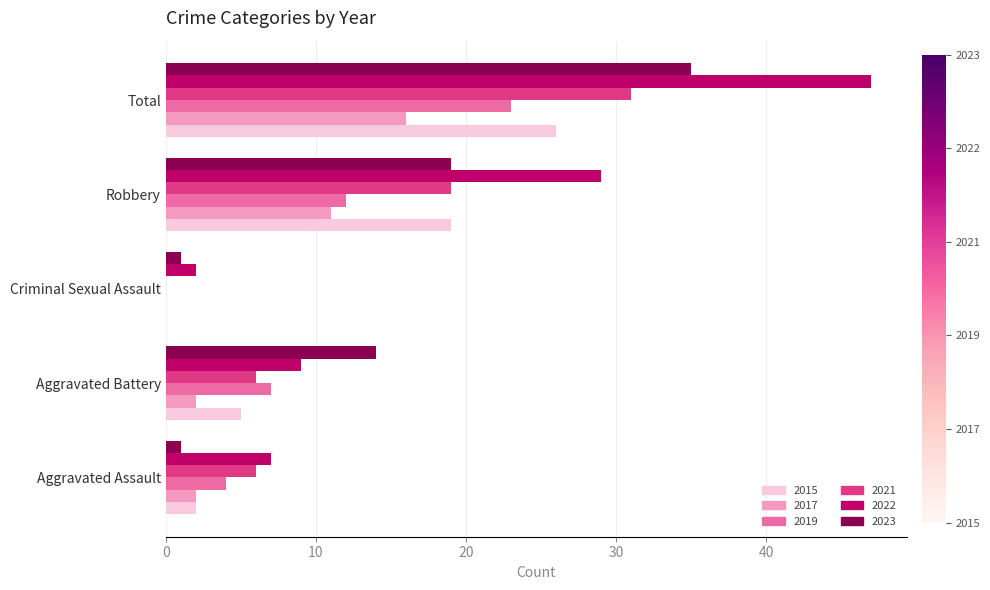

What is the sum of all 2023 values?

70